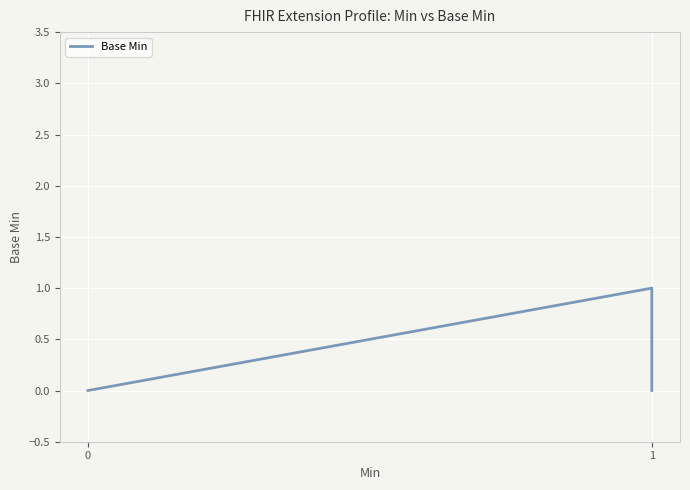

What is the maximum value shown in the chart?

1